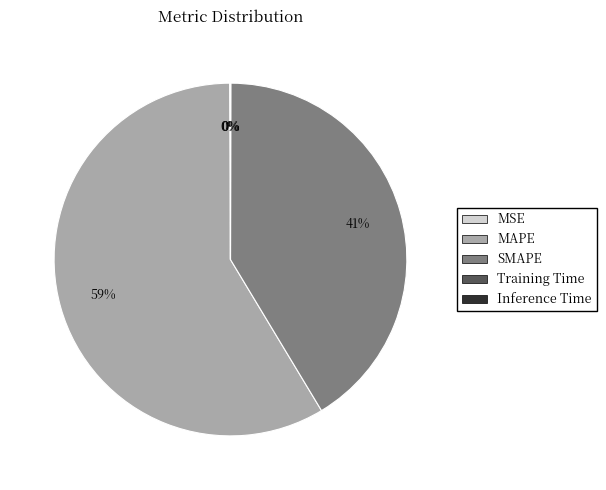

Which slice is the largest?

MAPE